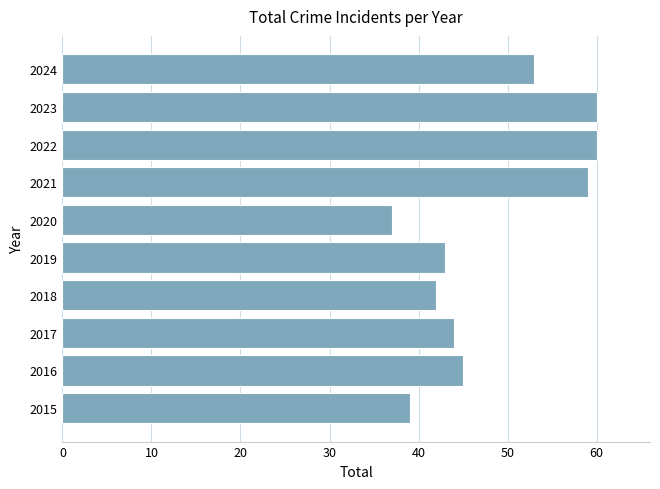

Approximately how many times larger is the value at 2022 compared to 2017?

1.4